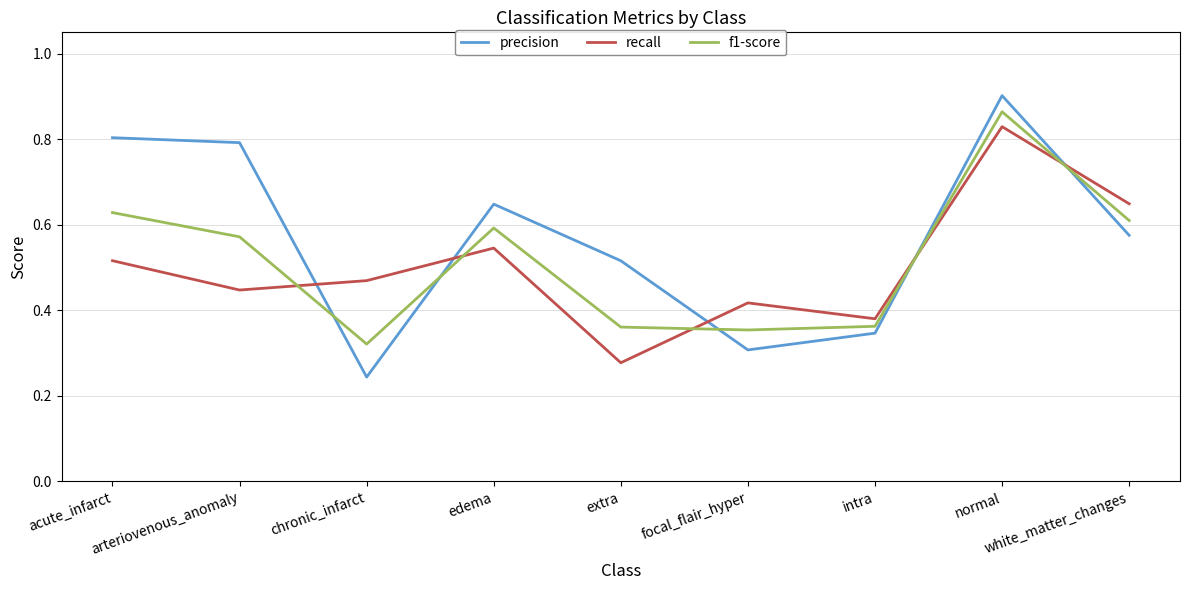

Between acute_infarct and chronic_infarct, which series saw the biggest shift?

precision